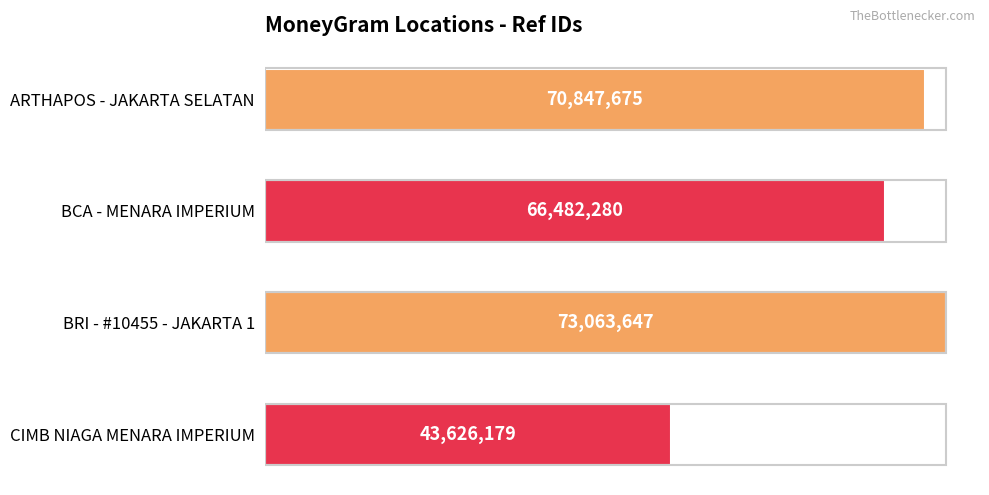

Does the chart contain any negative values?

No